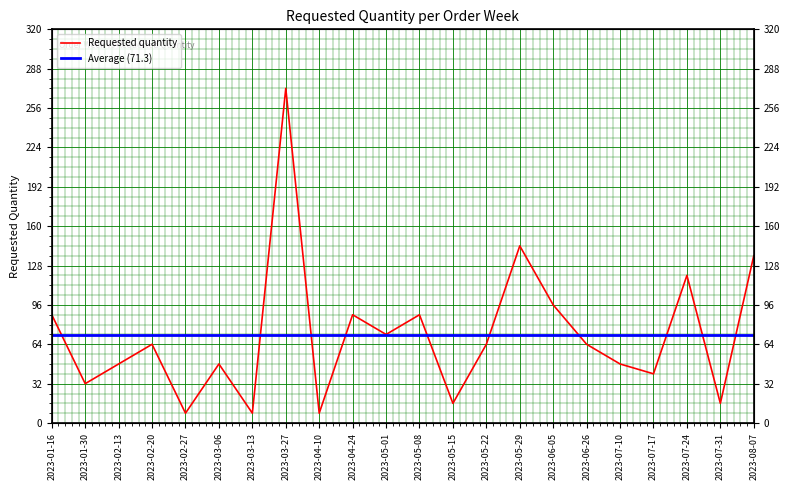

What is the maximum value for Requested quantity?

272.0